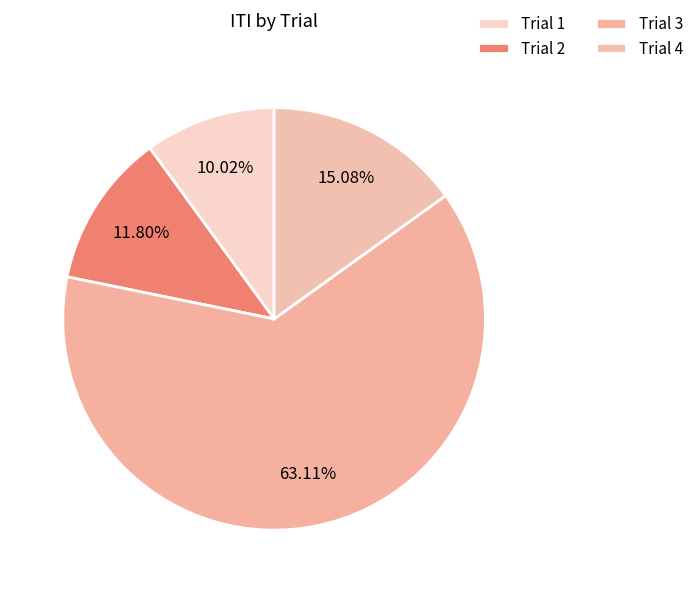

Rank the categories by value from lowest to highest.

Trial 1, Trial 2, Trial 4, Trial 3